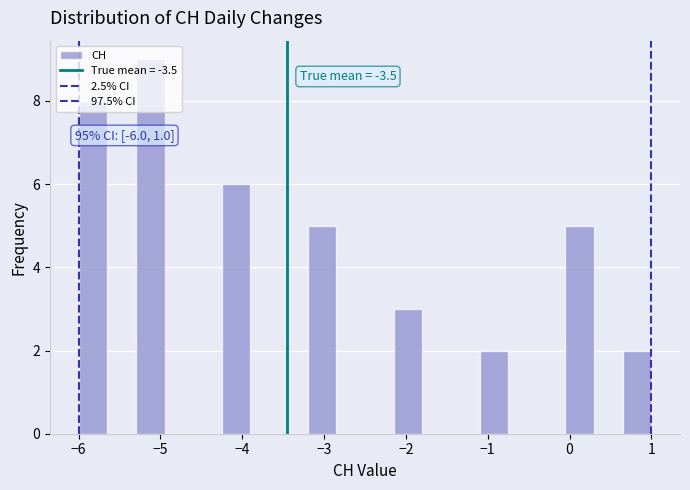

Around what value on the x-axis is the tallest bar? Give the approximate position of its centre, as read against the axis.

-5.1